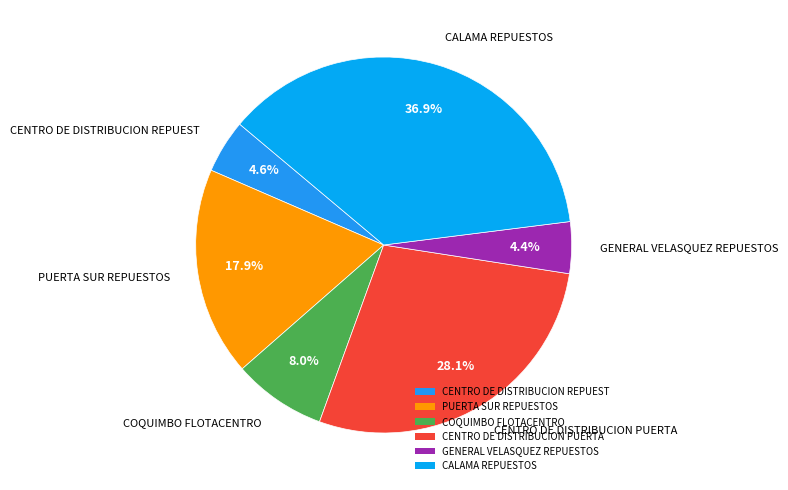

Approximately how many times larger is the value at PUERTA SUR REPUESTOS compared to CENTRO DE DISTRIBUCION PUERTA?

0.6